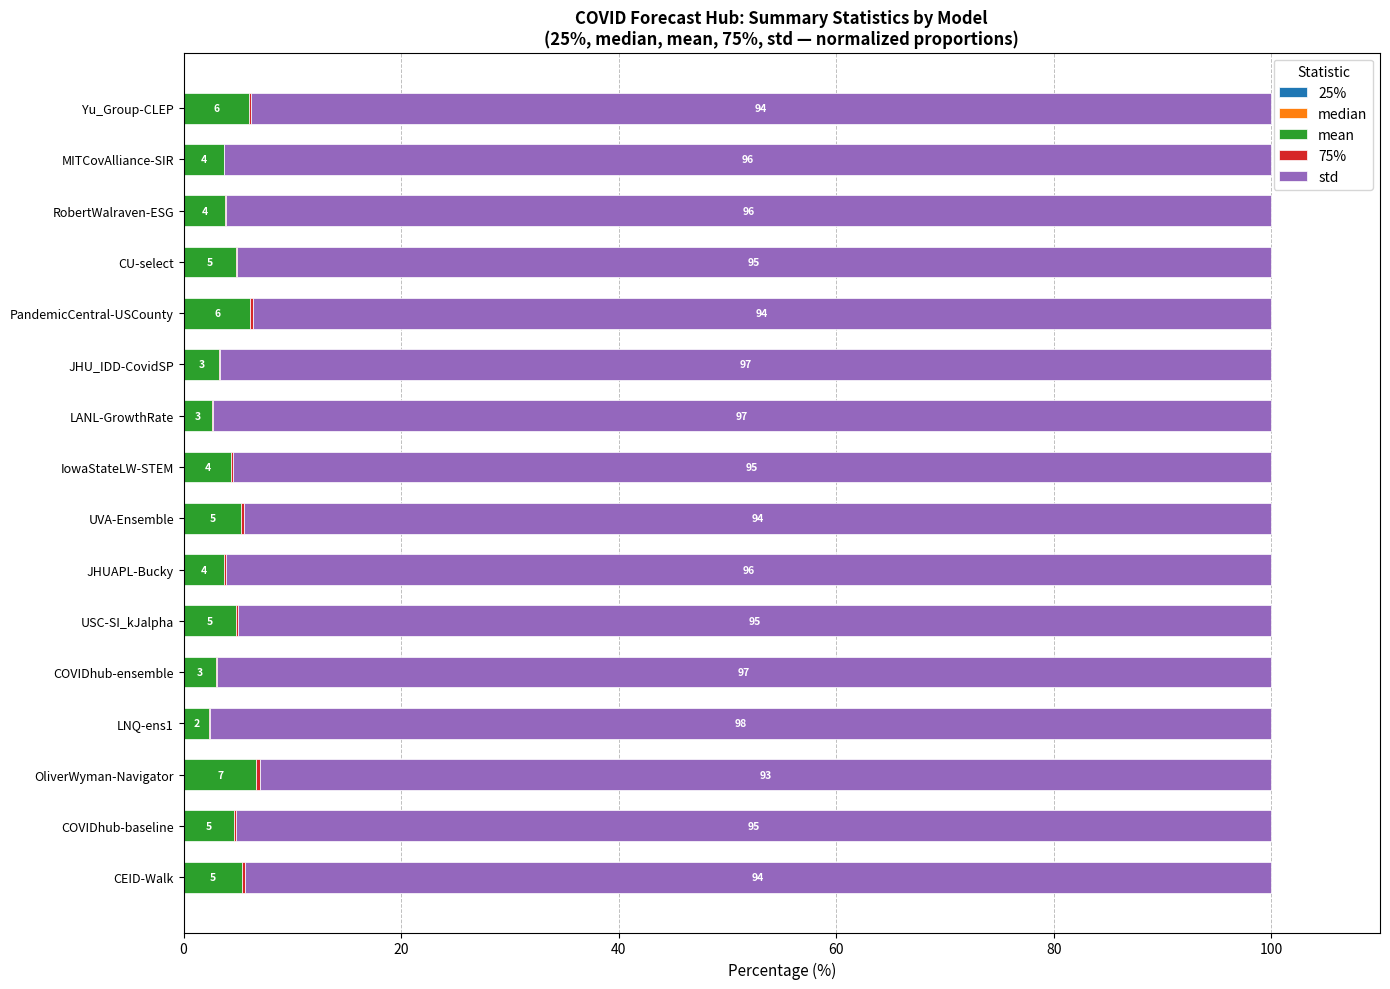

Which series has the largest total across all categories?

std